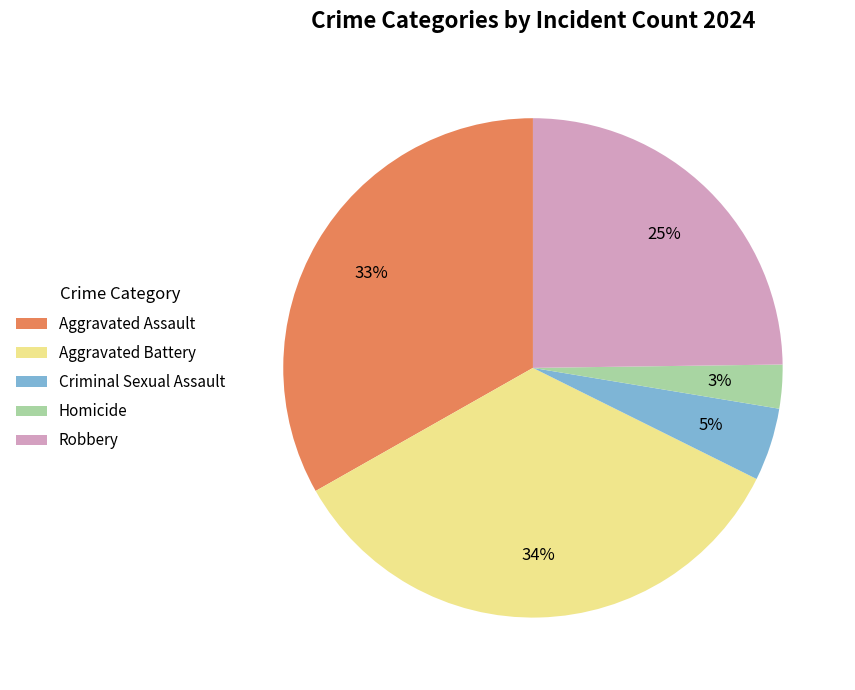

Between Homicide and Aggravated Battery, which is larger?

Aggravated Battery